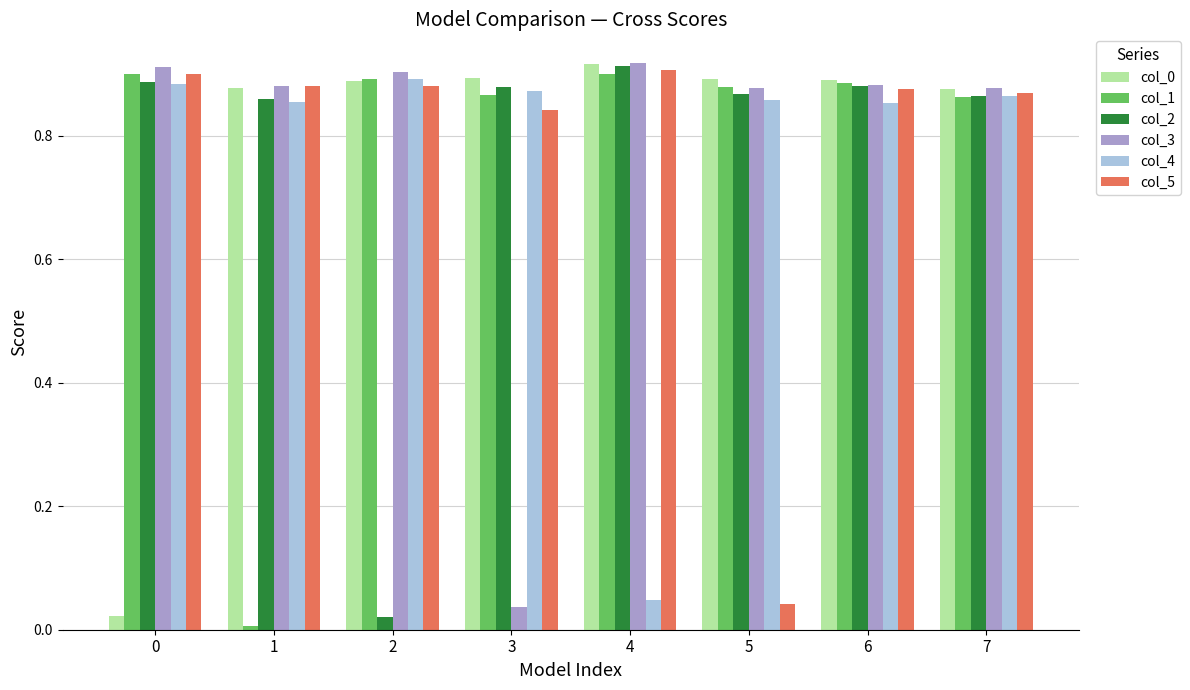

At how many categories does at least one series exceed 0?

8